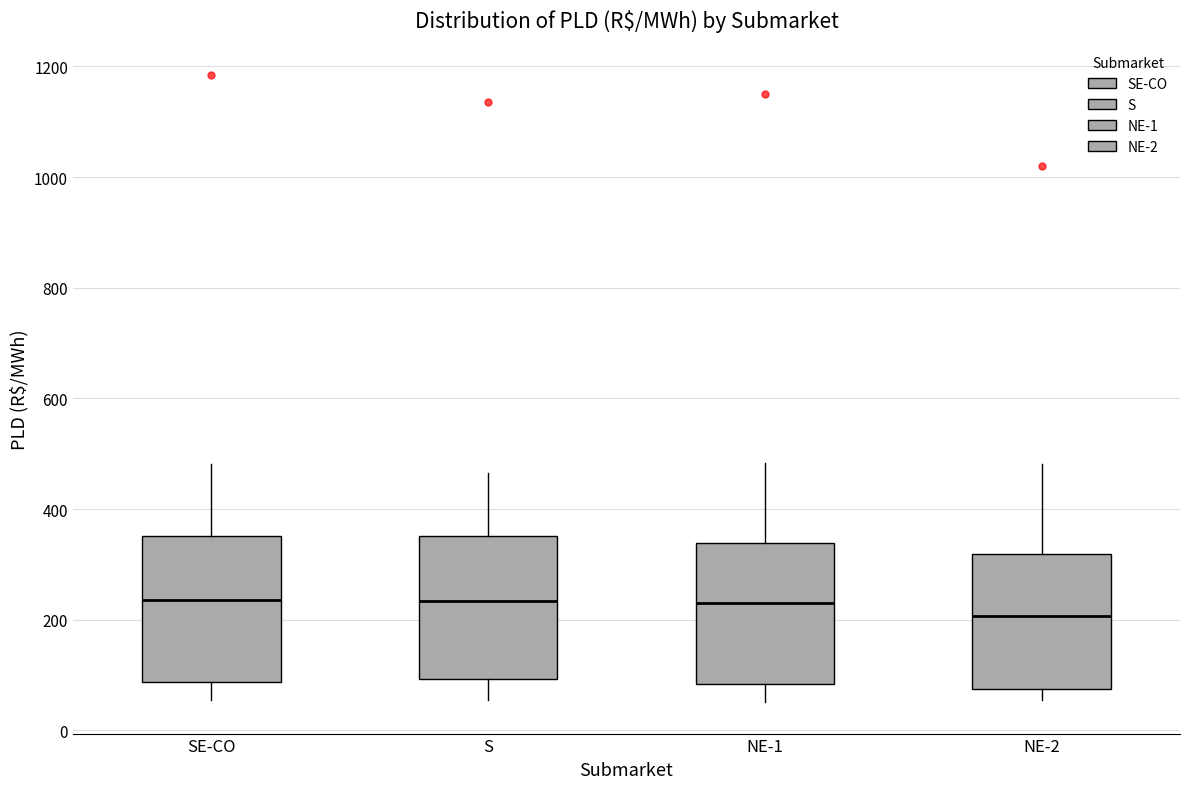

Which box has the lowest median line?

NE-2